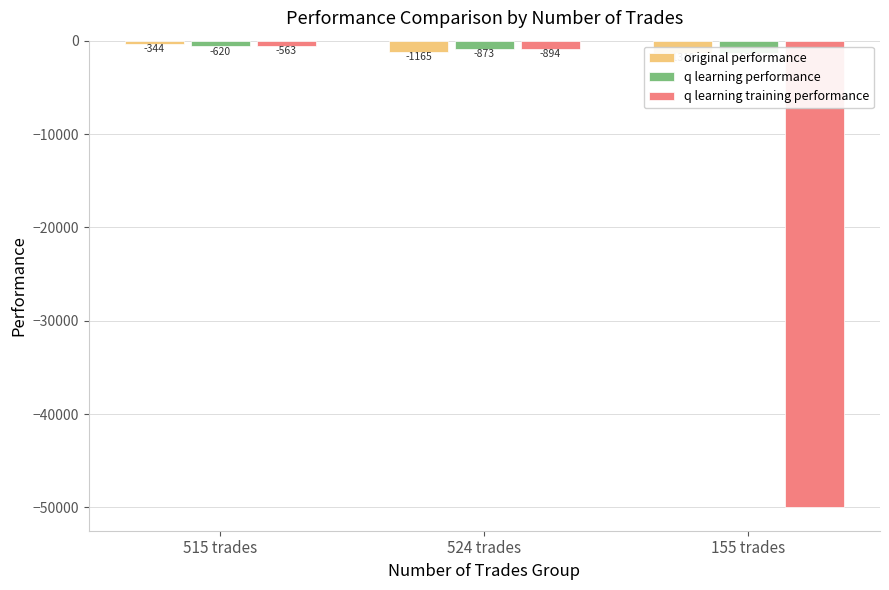

How many values in the q learning performance series exceed -873?

1